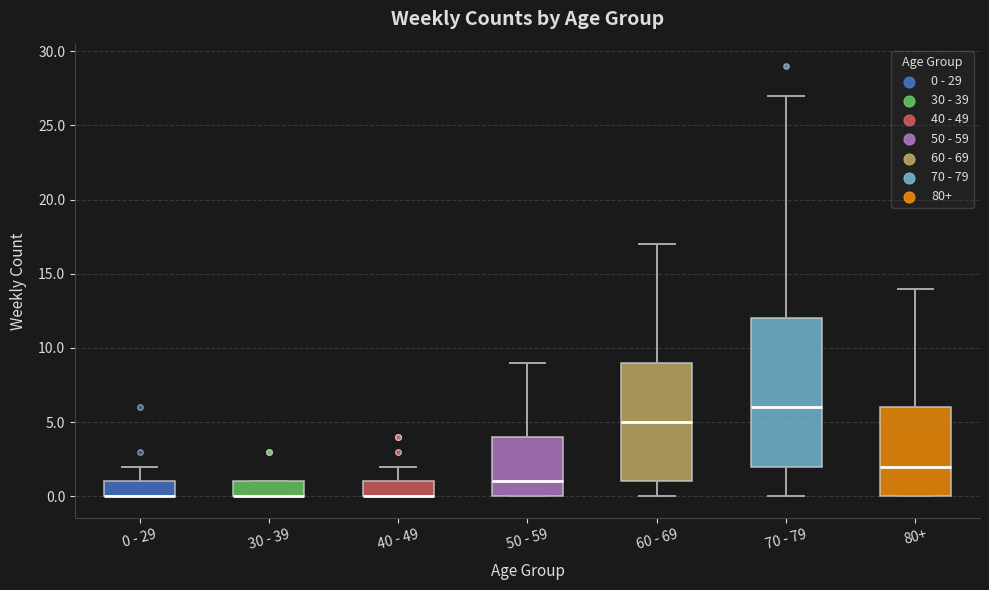

Reading left to right, transcribe this box plot: for each box, give where its median line is, the range the box spans, and where its two whiskers end, as read against the y-axis. The values are not printed on the chart, so give them approximately, as read against the axis.

0 - 29: median 0 (drawn on the box's lower edge), box 0 to 1, whiskers 0 to 2
30 - 39: median 0 (drawn on the box's lower edge), box 0 to 1, whiskers 0 to 1
40 - 49: median 0 (drawn on the box's lower edge), box 0 to 1, whiskers 0 to 2
50 - 59: median 1, box 0 to 4, whiskers 0 to 9
60 - 69: median 5, box 1 to 9, whiskers 0 to 17
70 - 79: median 6, box 2 to 12, whiskers 0 to 27
80+: median 2, box 0 to 6, whiskers 0 to 14